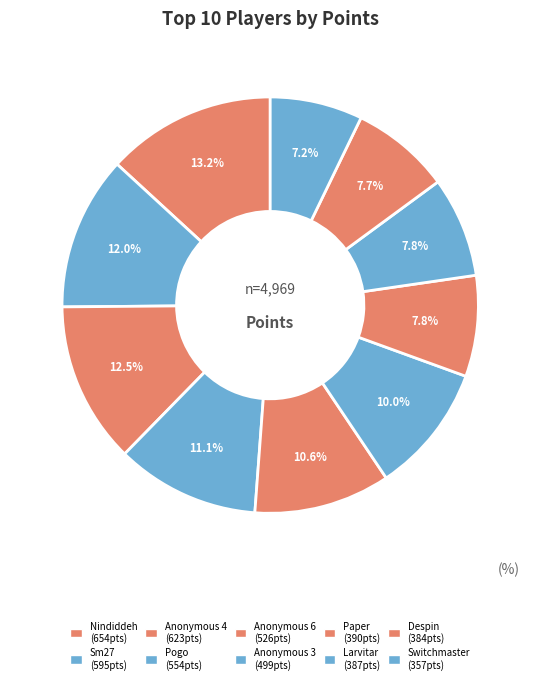

How many segments does this pie chart have?

10